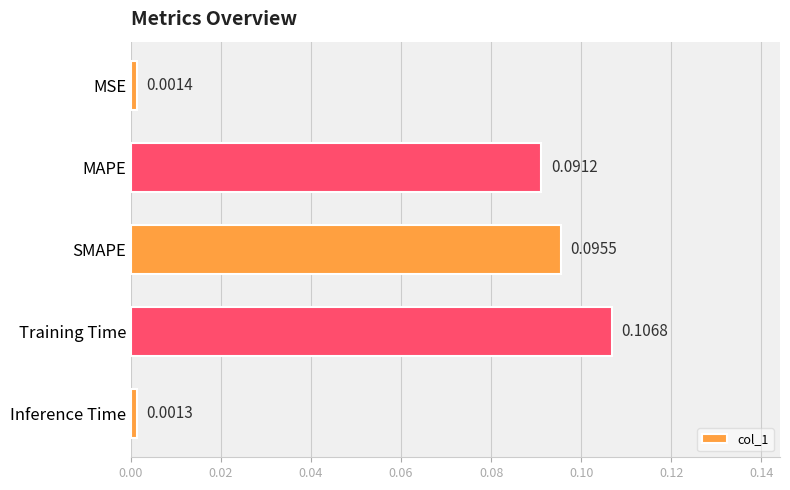

What is the label of the 4th bar from the bottom?

MAPE